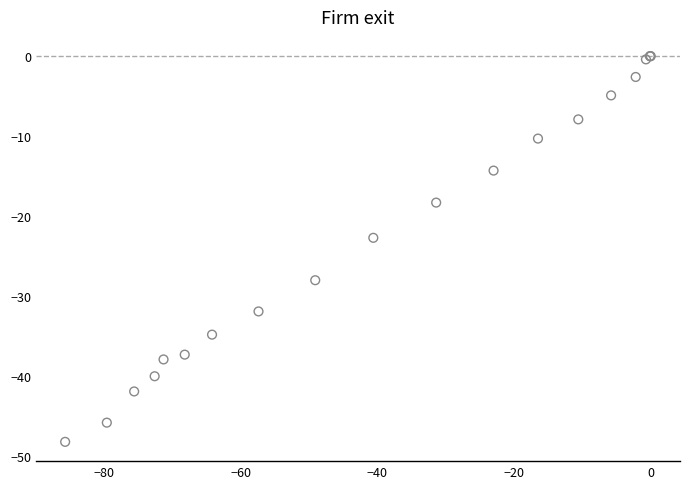

What Y value in the scatter plot is closest to -24?

-22.7